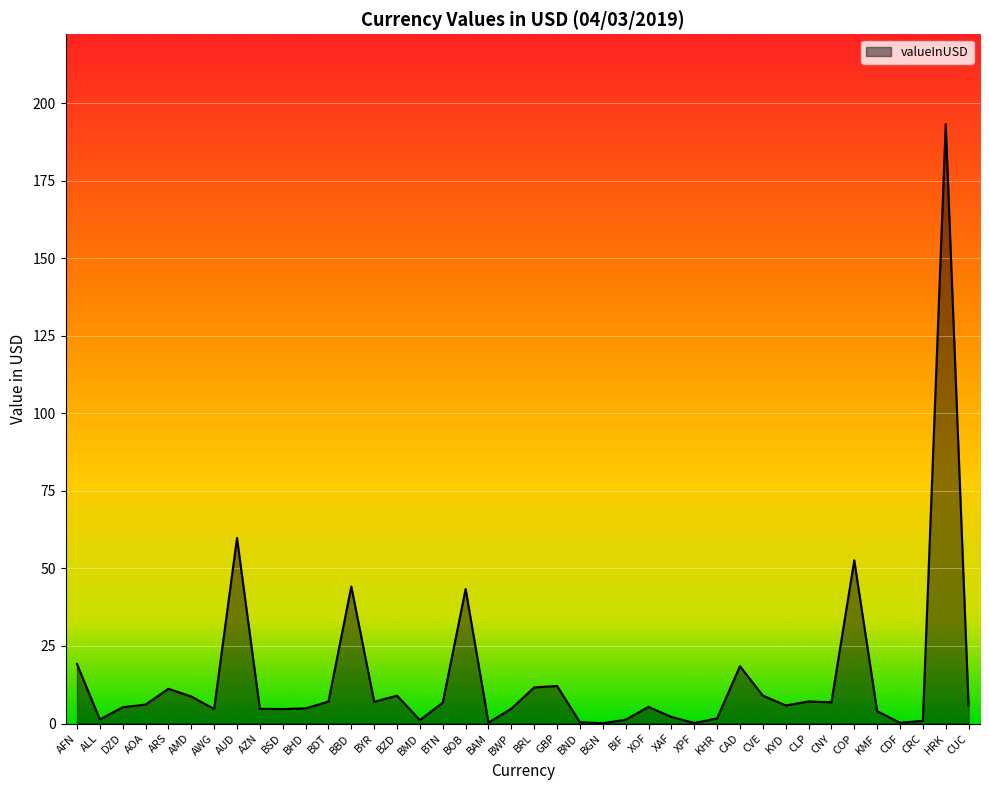

What is the sum of the values at BRL and BTN?

18.4